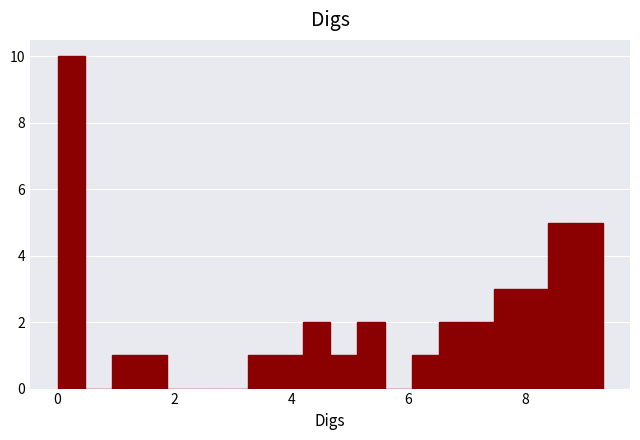

Read against the x-axis, roughly where is the centre of the tallest bar?

0.2